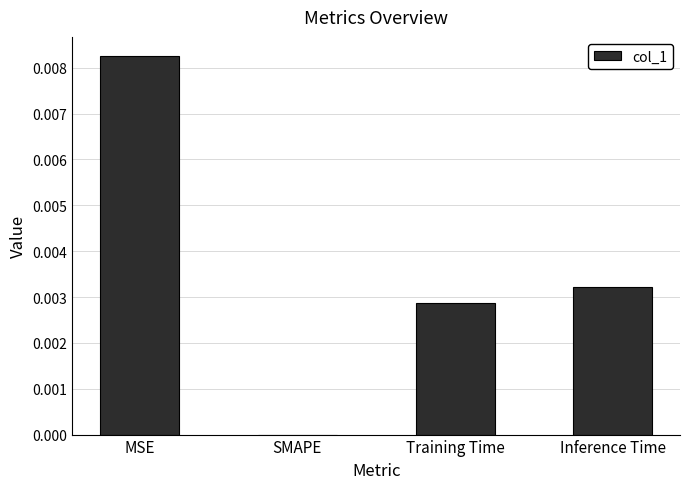

The value at SMAPE is 0.0. True or false?

True